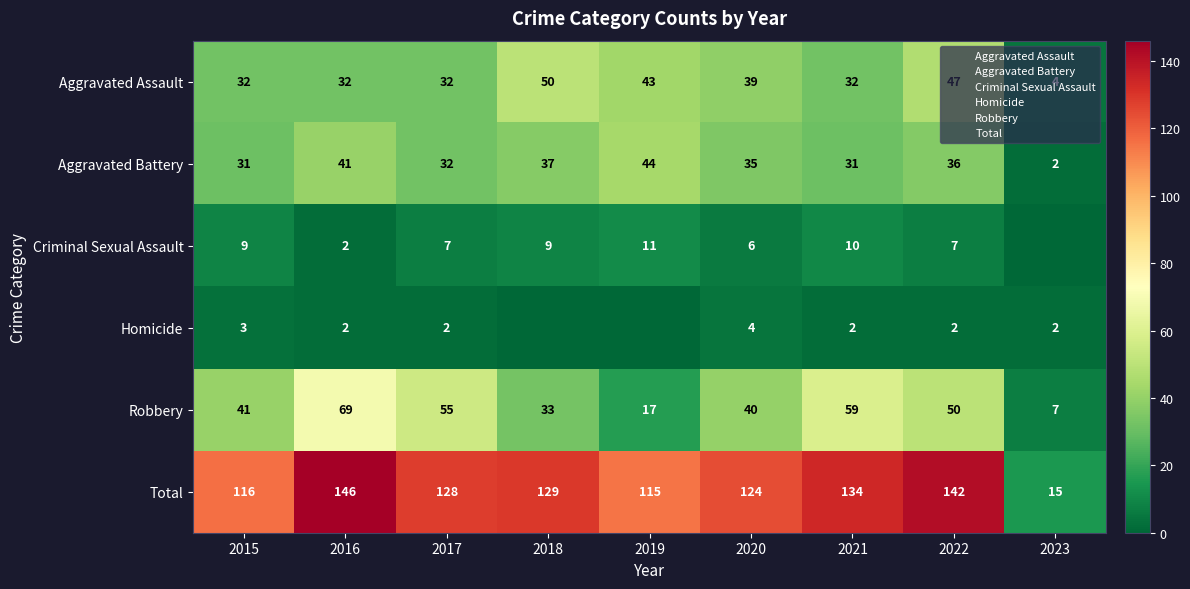

What is the total value across all series at 2021?

268